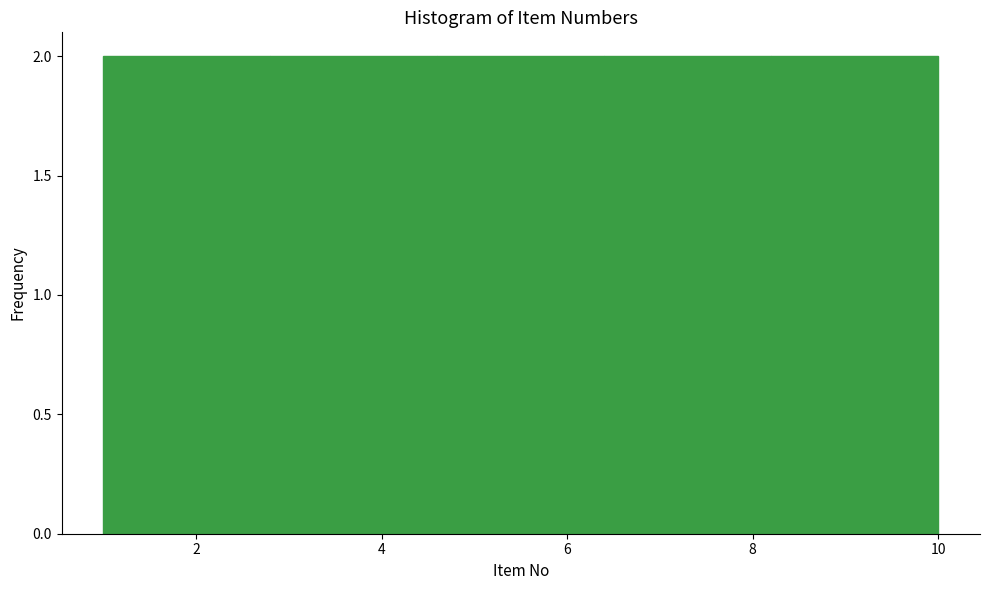

Reading left to right, transcribe this chart: for each bar, give the range it covers on the x-axis and its height. The values are not printed on the chart, so give them approximately, as read against the axis.

1.0 to 2.8: 2
2.8 to 4.6: 2
4.6 to 6.4: 2
6.4 to 8.2: 2
8.2 to 10.0: 2